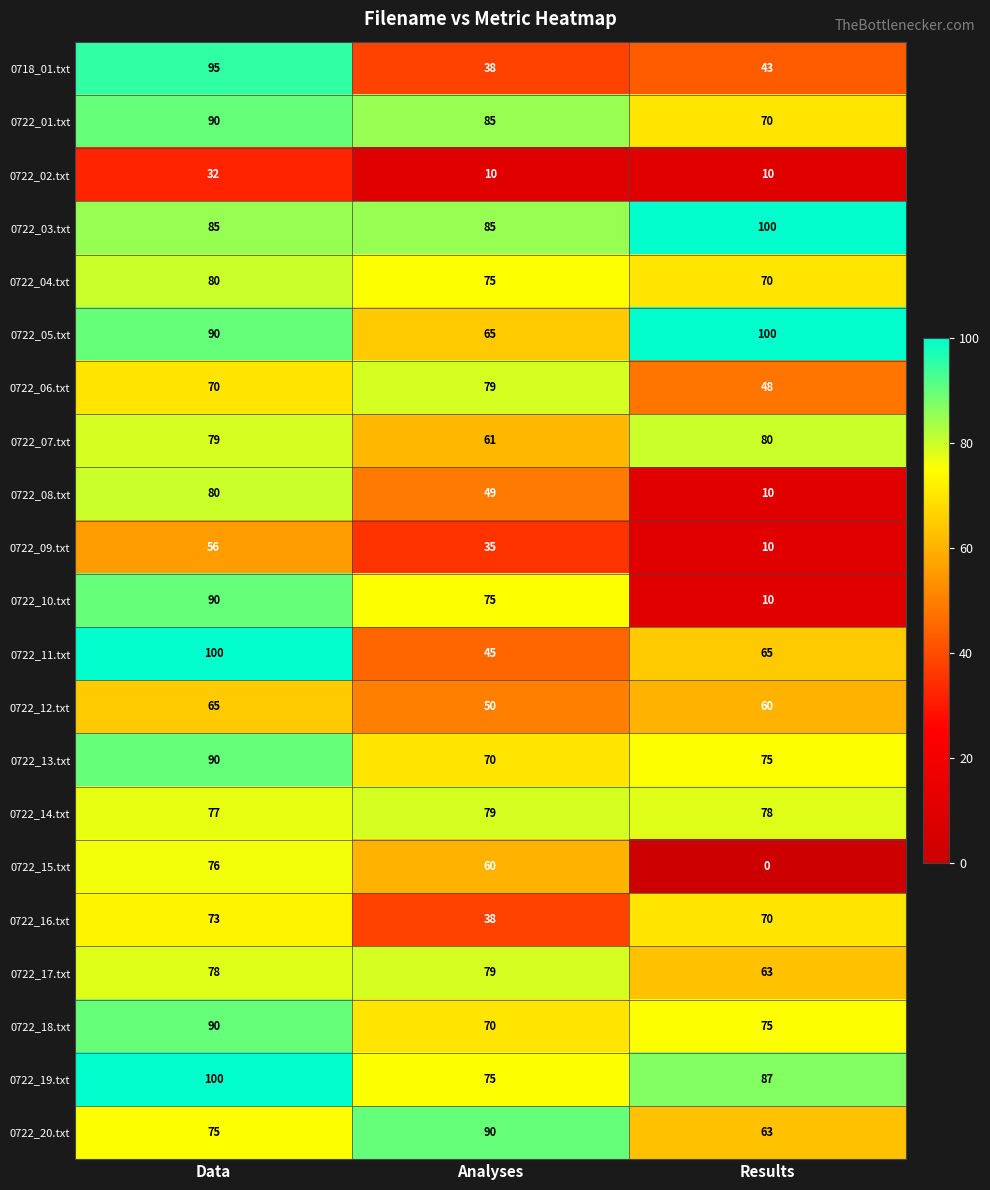

Rank the categories by 0722_10.txt value from highest to lowest.

Data, Analyses, Results